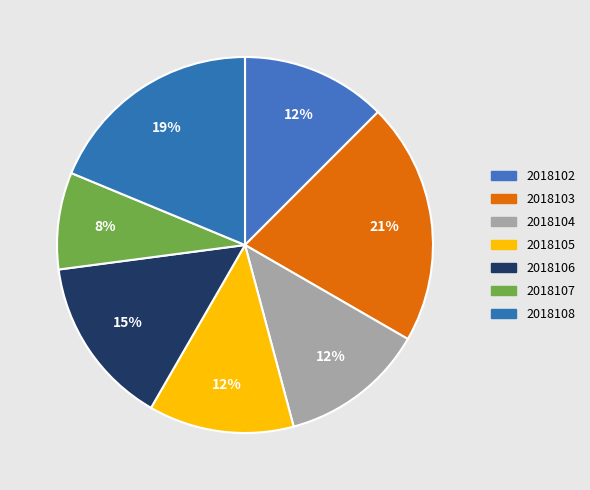

Count the number of slices in the pie.

7